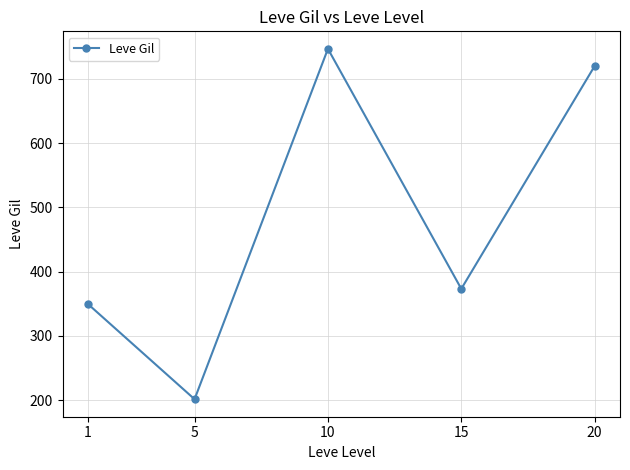

Which has a higher value, 1 or 15?

15